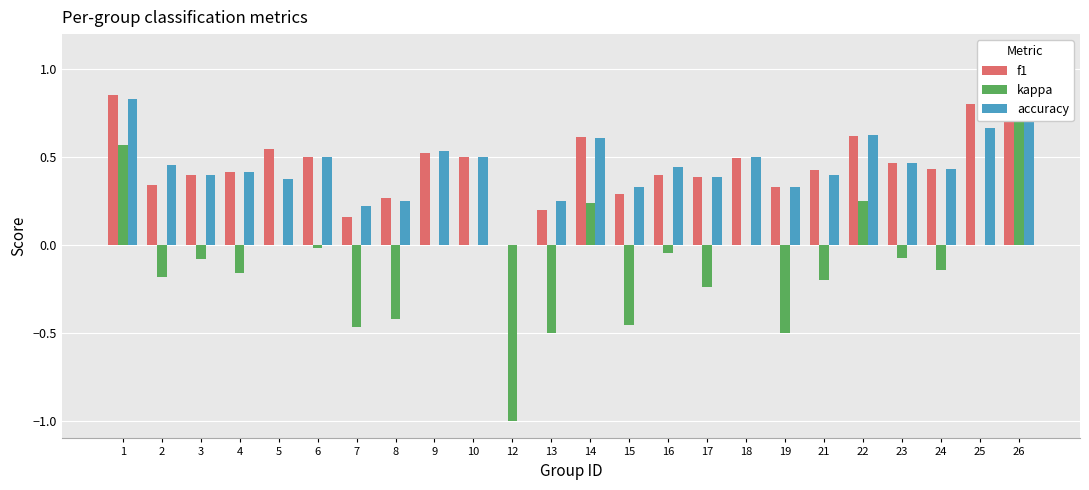

What is the sum of the f1 values at 1 and 18?

1.3